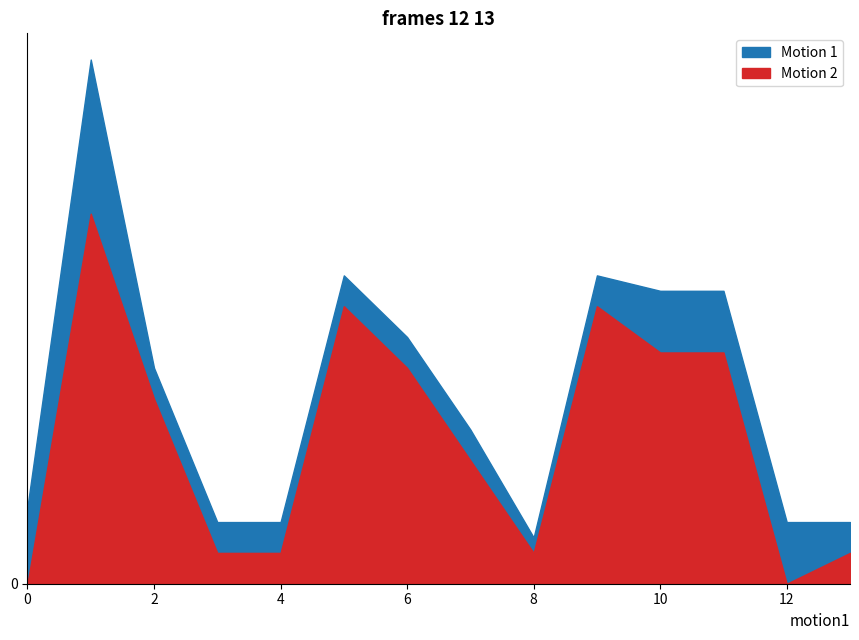

Which category has the lowest value in the ID series?

8